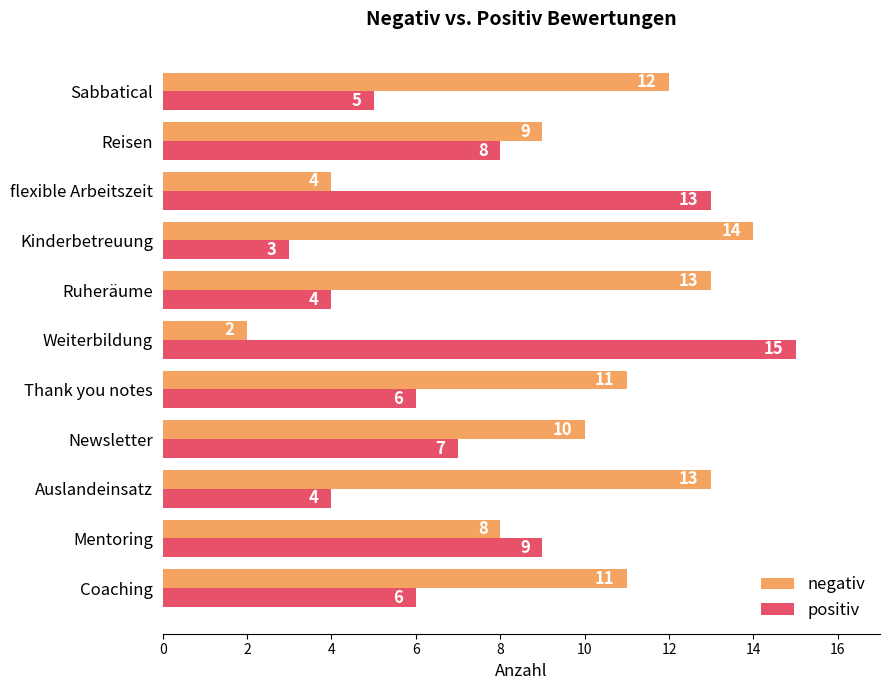

How many data points in negativ are less than 11?

5